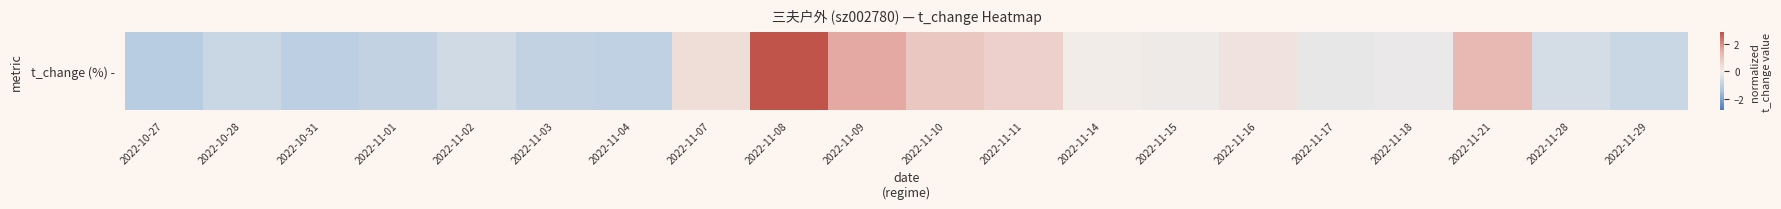

How many values are below zero?

13